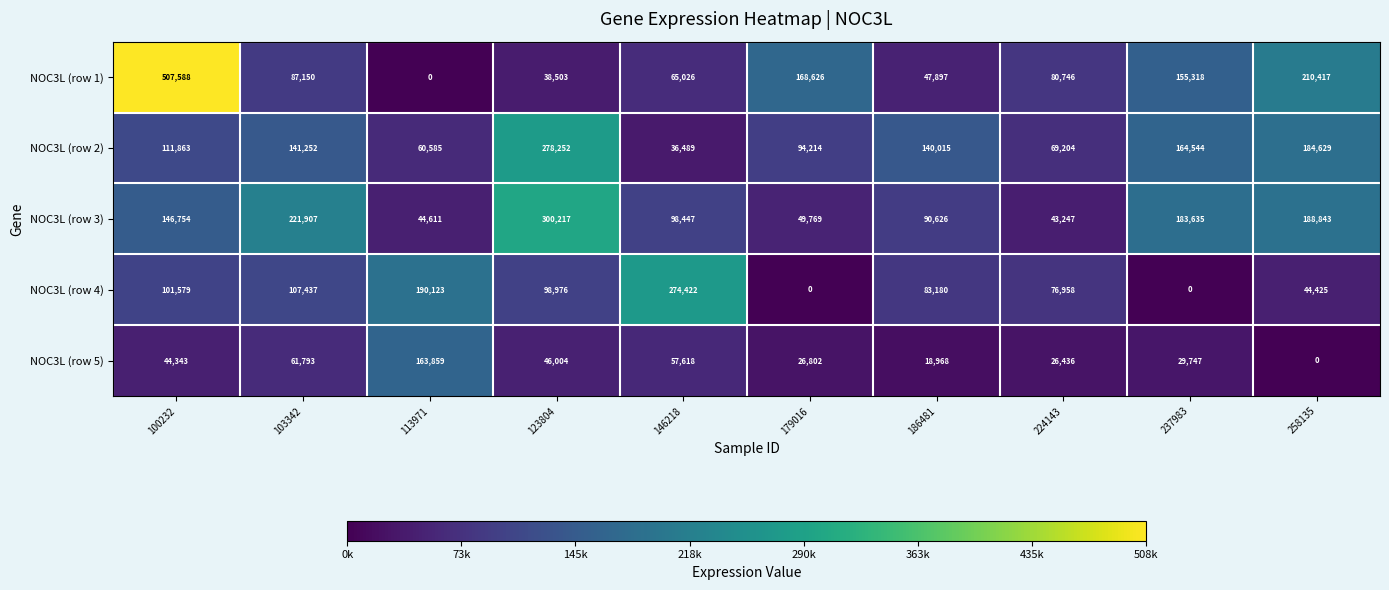

Which series has the widest spread of values?

NOC3L (row 1)